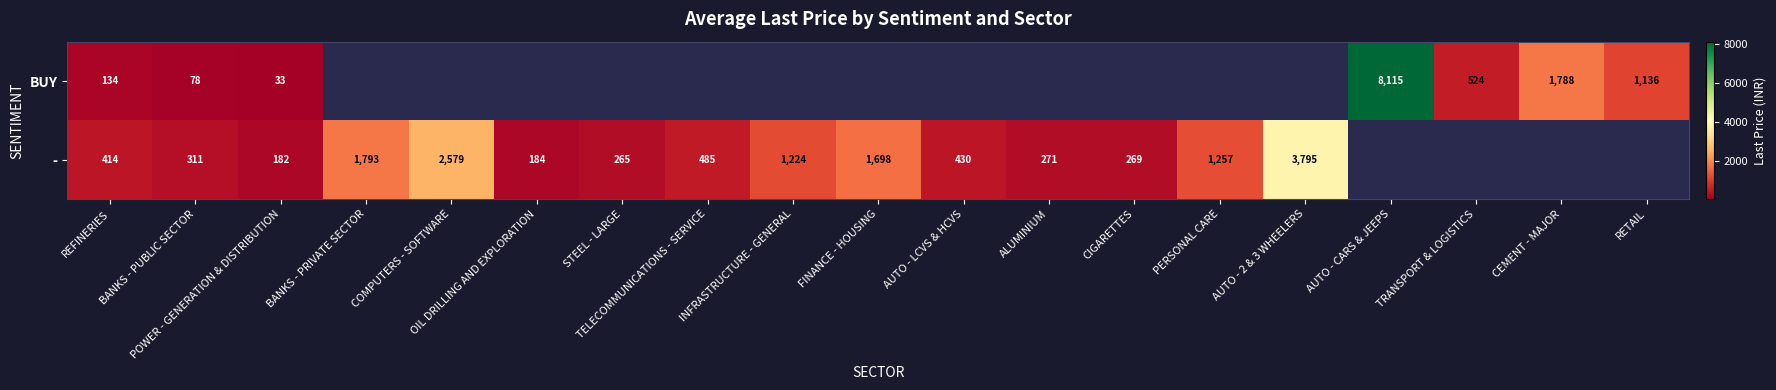

At POWER - GENERATION & DISTRIBUTION, list the series in order from smallest to largest.

BUY, -